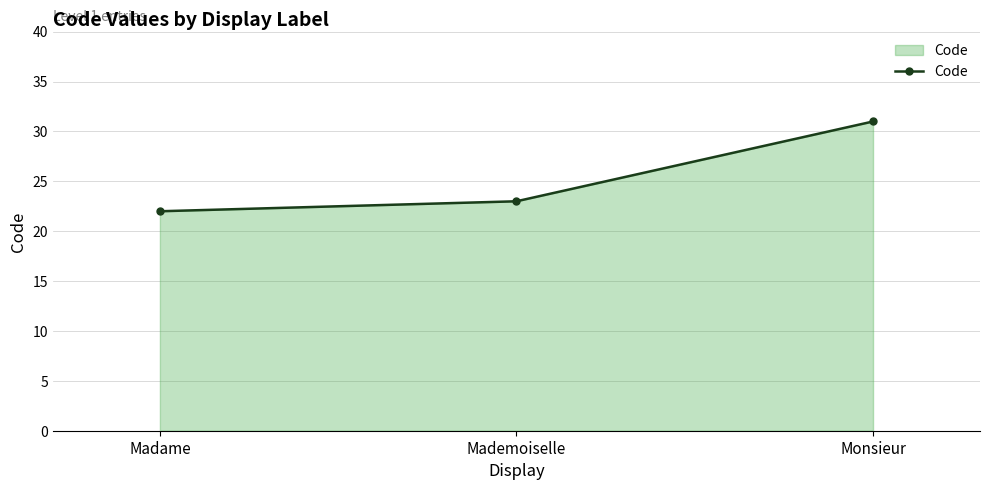

List the labels in order of value, largest first.

Monsieur, Mademoiselle, Madame